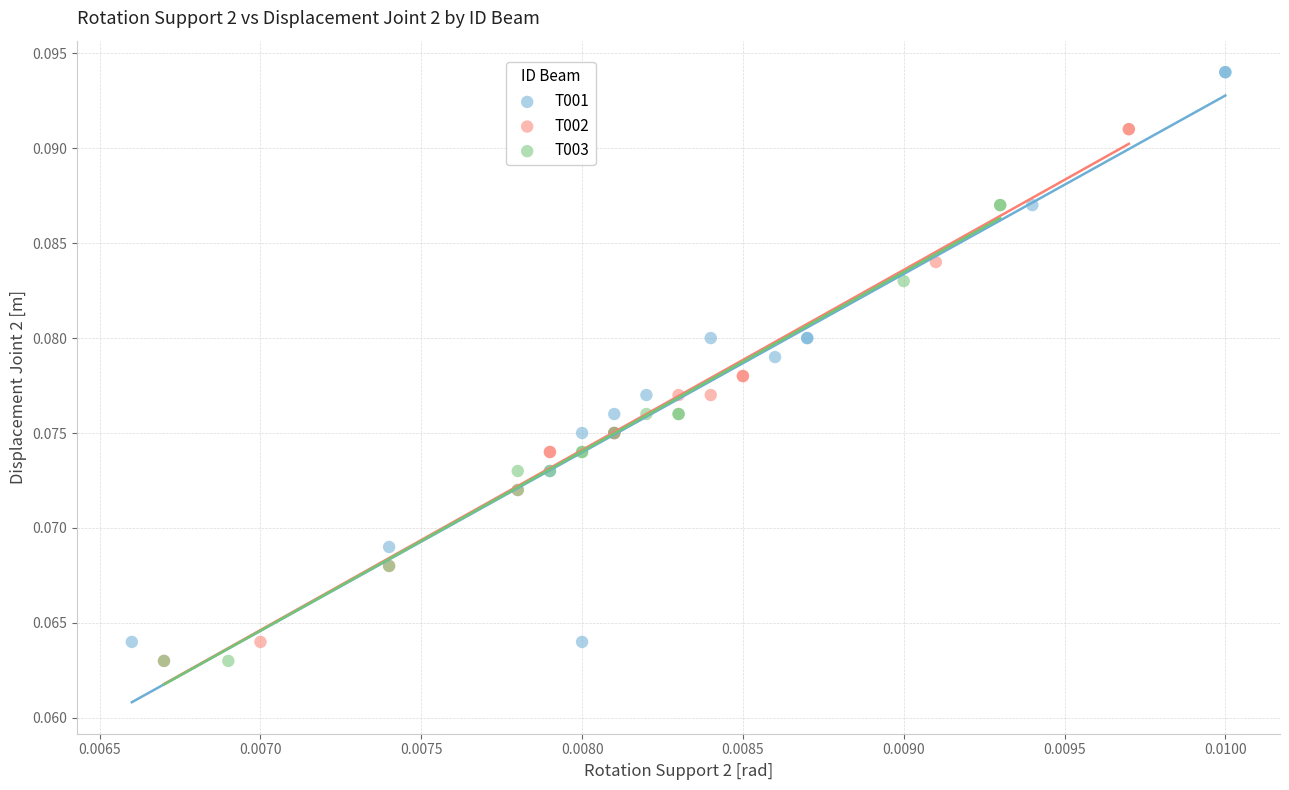

Which series has the largest Y range (max minus min)?

T001